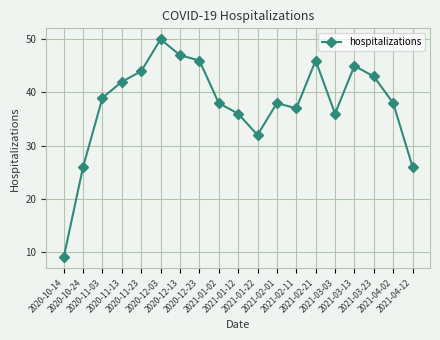

Which label corresponds to the largest value in the chart?

2020-12-03